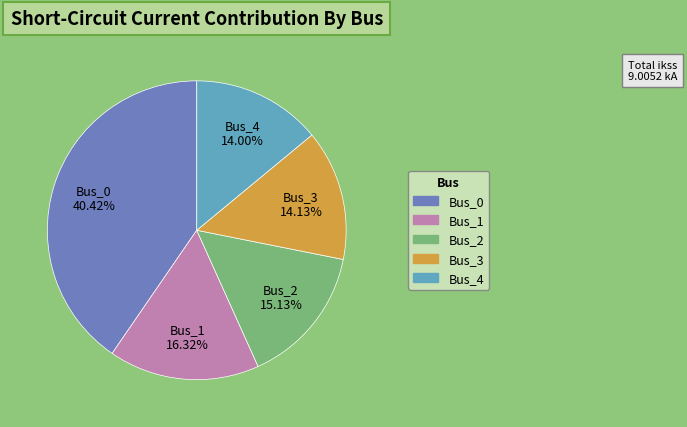

Count the number of slices in the pie.

5